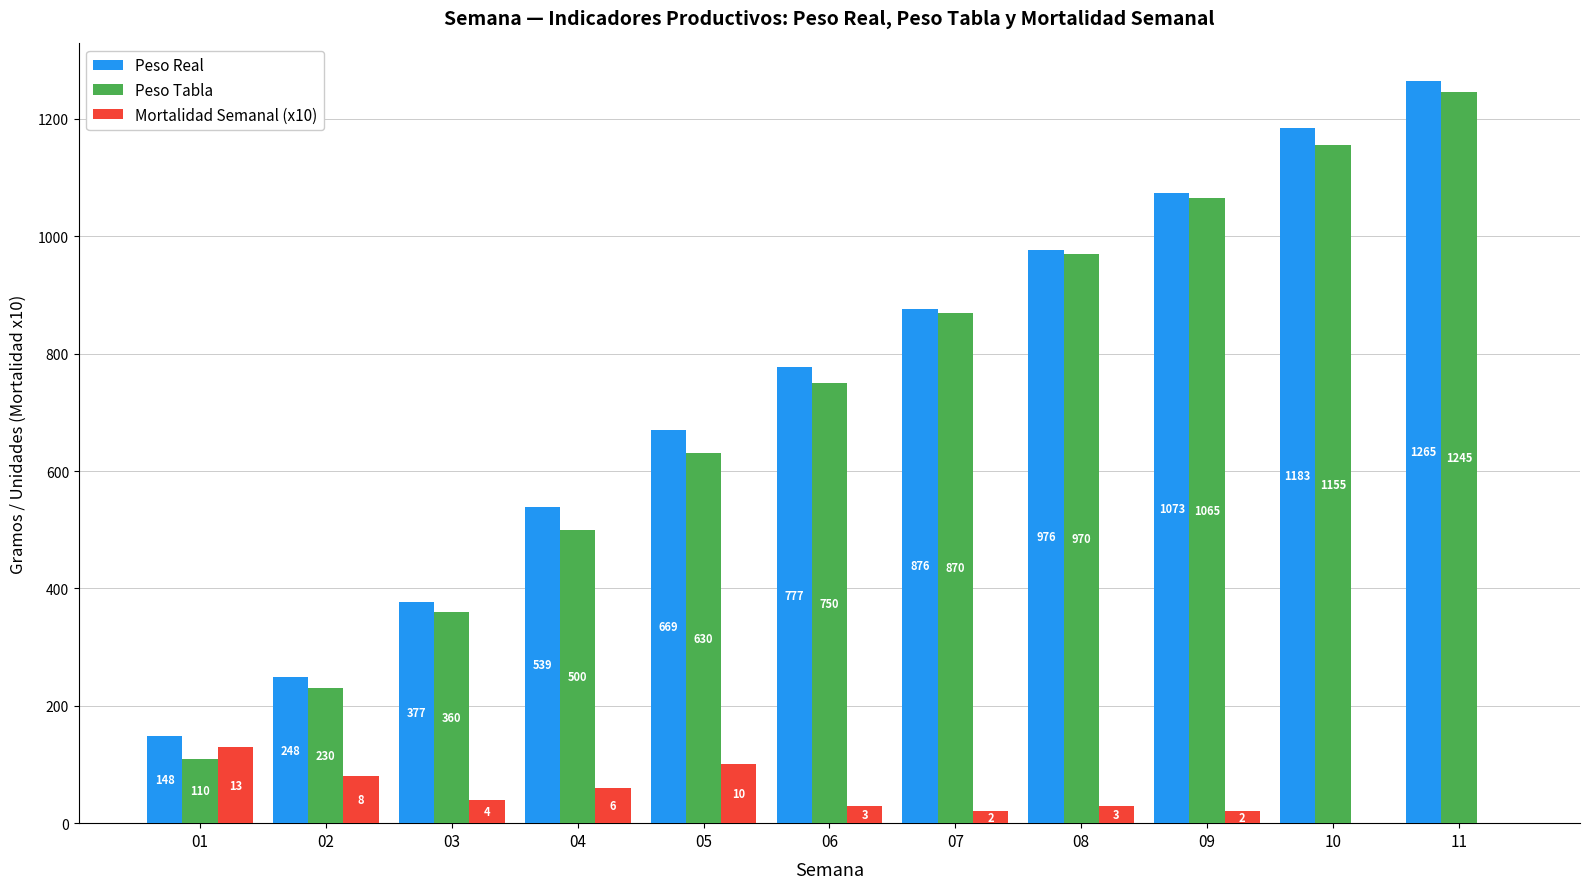

What is the sum of all Peso Tabla values?

7885.0